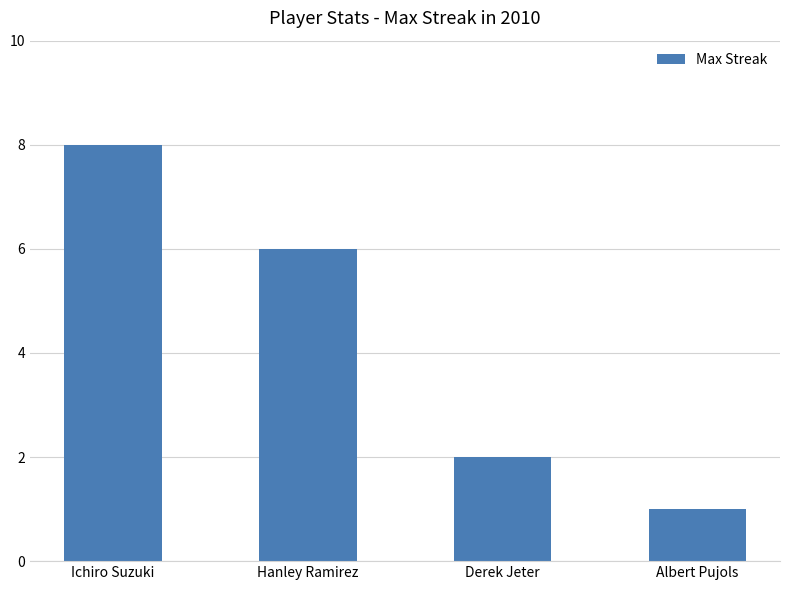

List the labels in order of value, smallest first.

Albert Pujols, Derek Jeter, Hanley Ramirez, Ichiro Suzuki